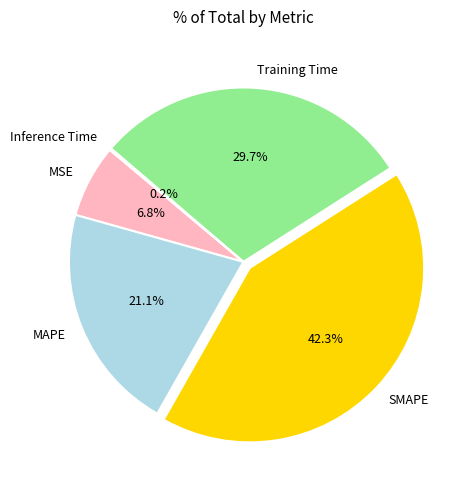

What is the largest slice in the pie chart?

SMAPE